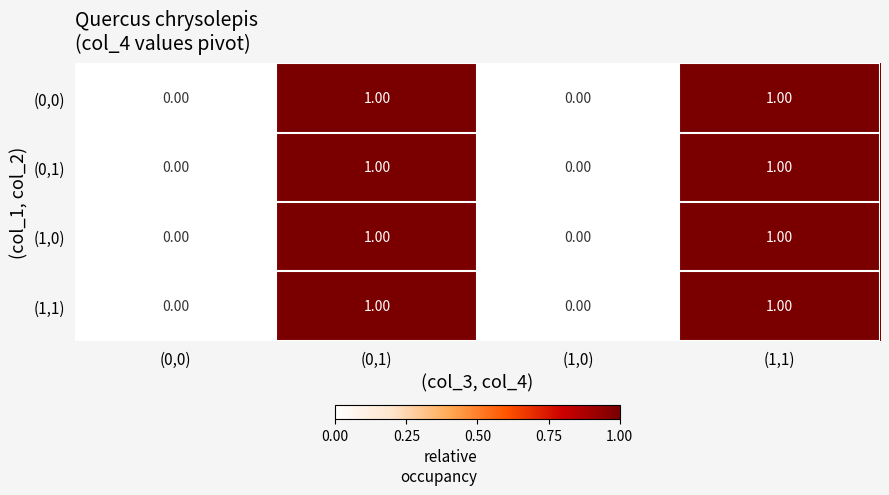

Is the value of (1,0) at (0,0) greater than the value of (0,1) at (1,1)?

No